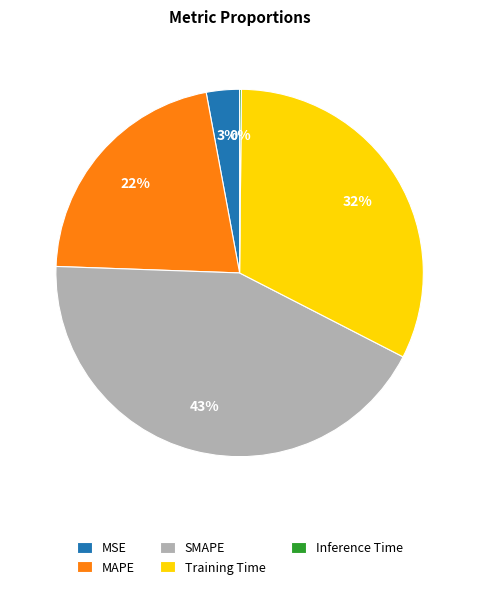

True or false: SMAPE accounts for 29% of the total.

False